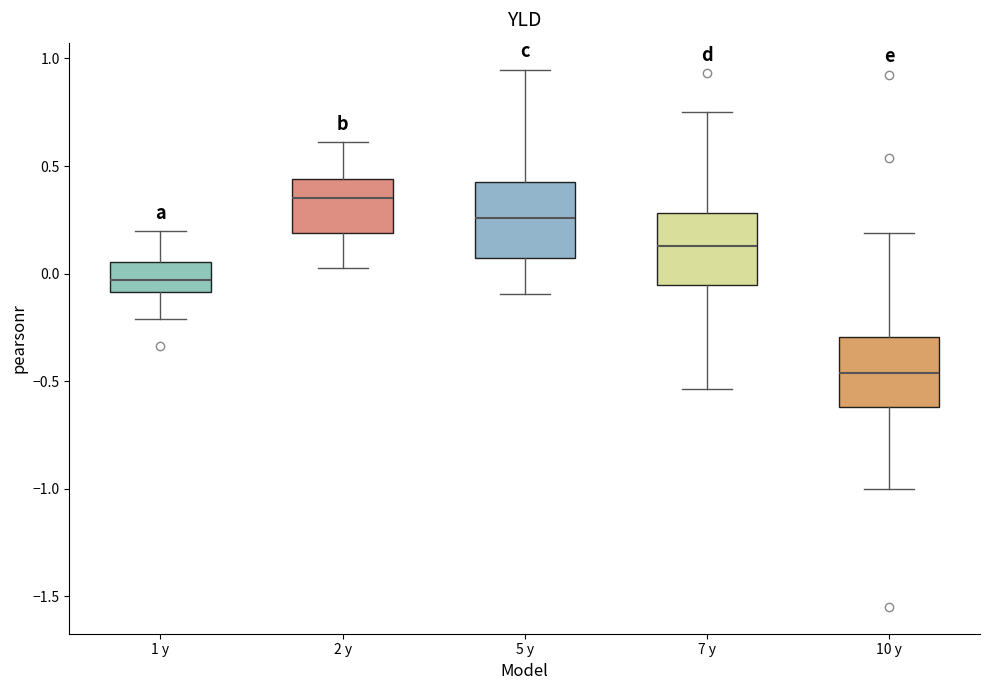

Which box's median line is the lowest?

10 y